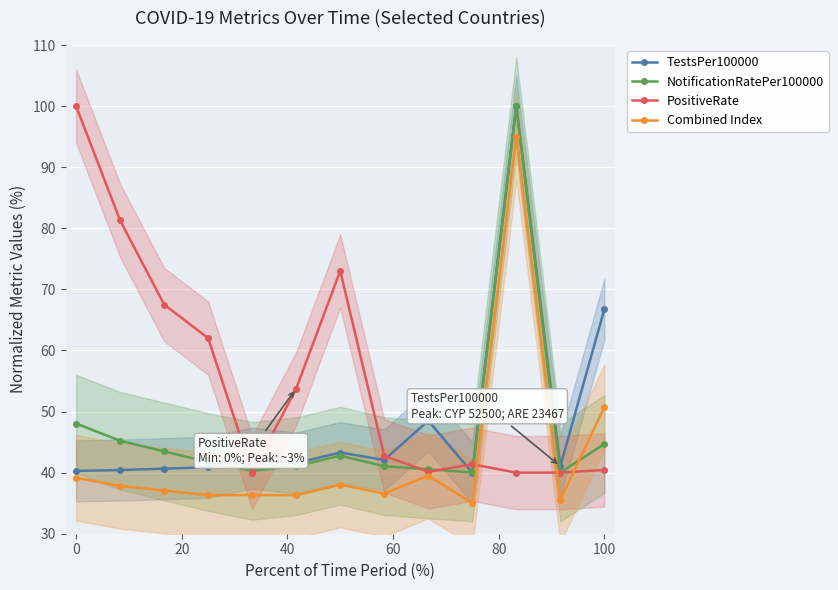

Where is Combined Index nearest to the value 65?

100